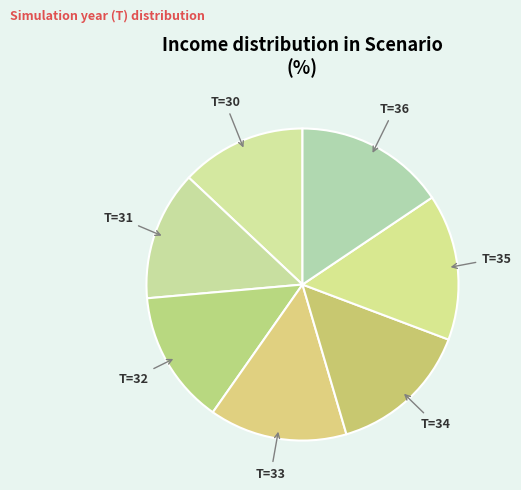

How many segments does this pie chart have?

7